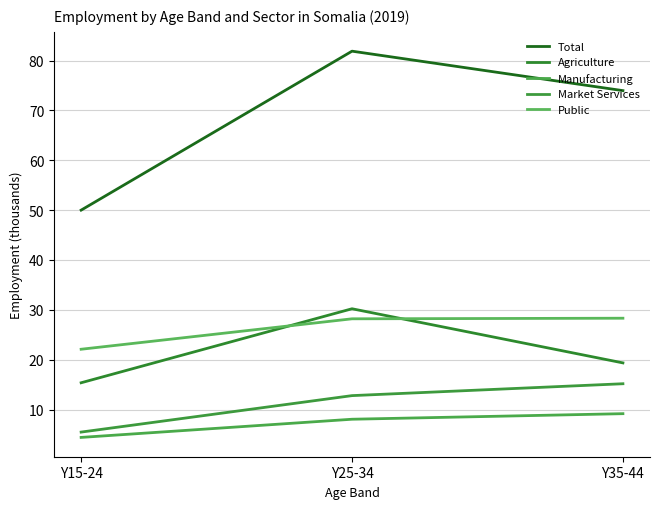

Does the chart have visible grid lines?

Yes